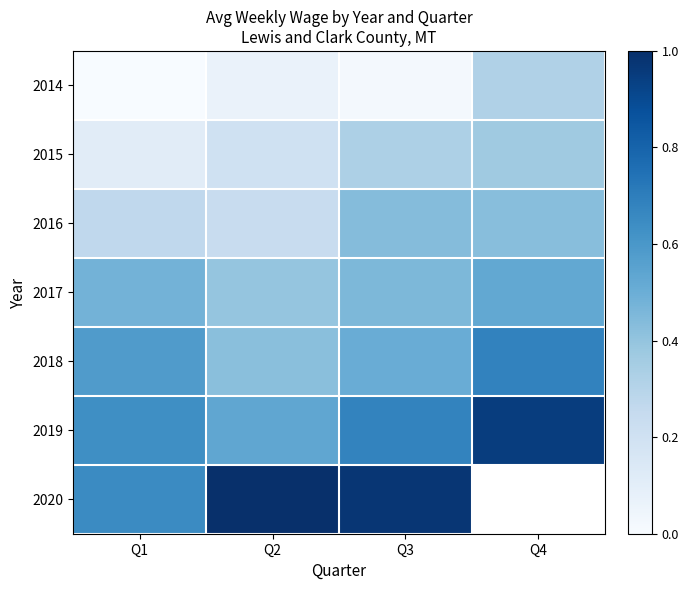

At which label does 2020 reach its peak?

Q2